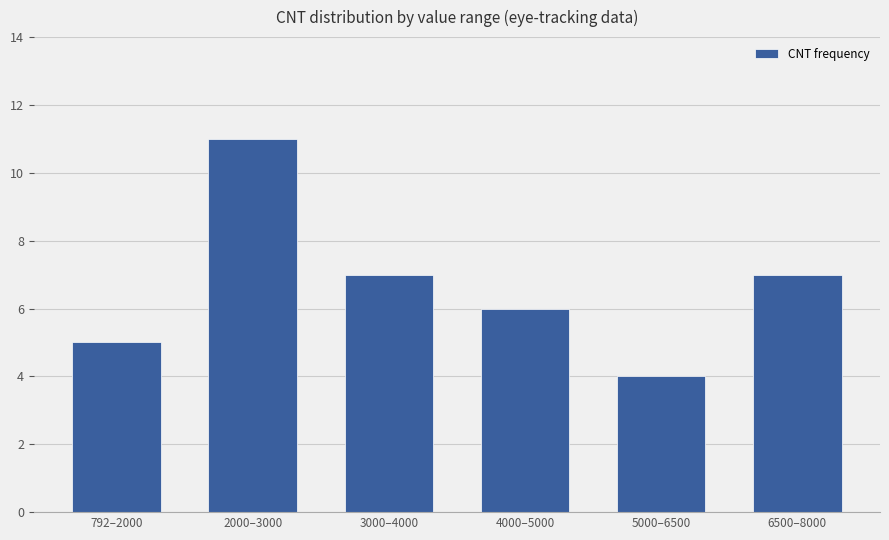

Which has a higher value, 6500–8000 or 2000–3000?

2000–3000